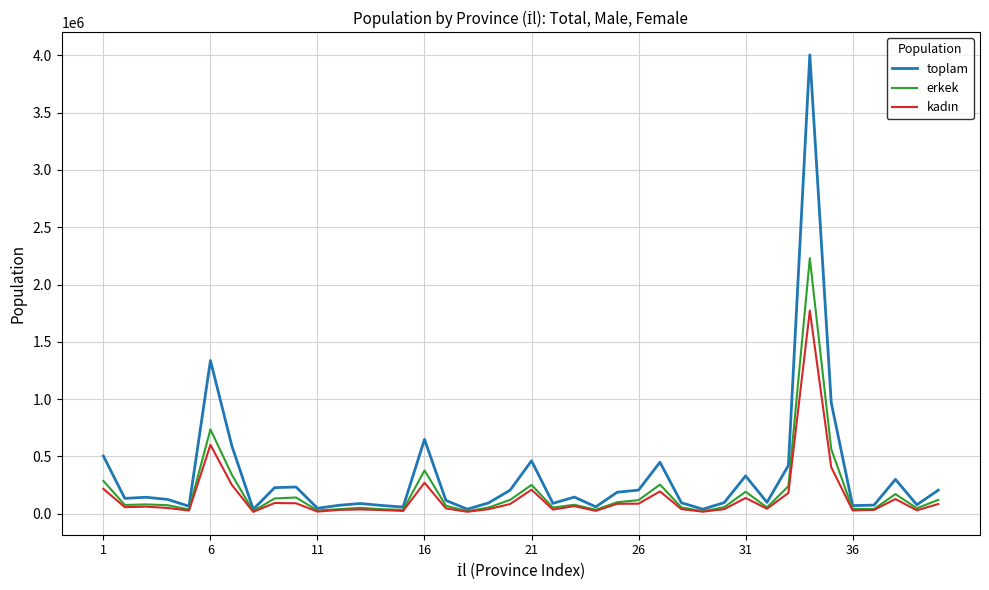

What is the maximum value shown in the chart?

4002364